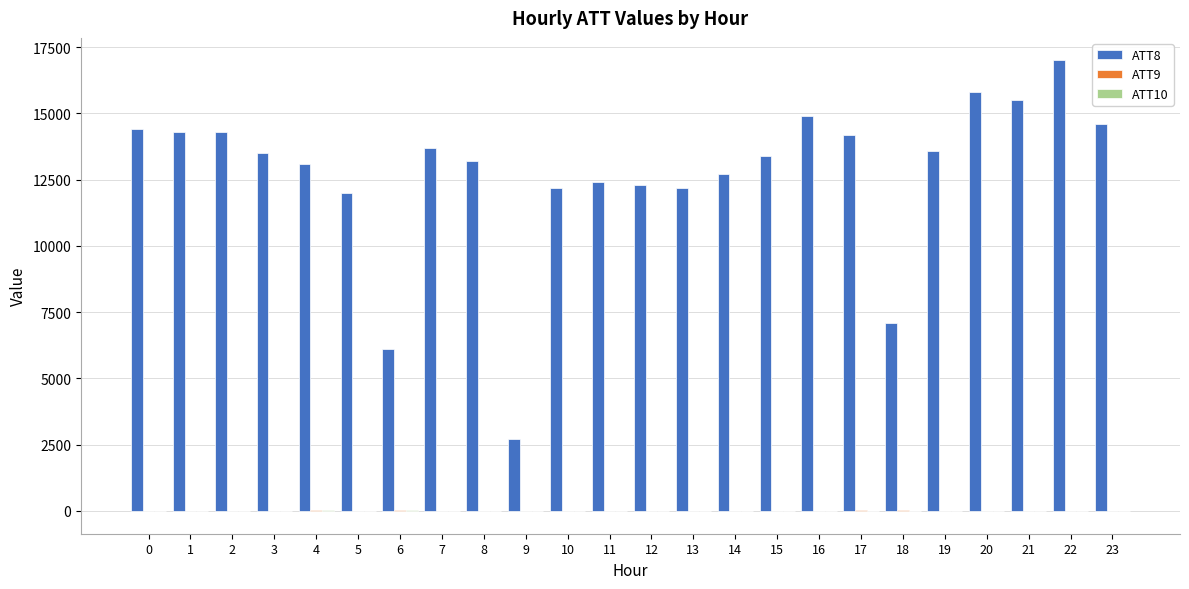

The value of ATT8 at 21 is 15500.0. True or false?

True